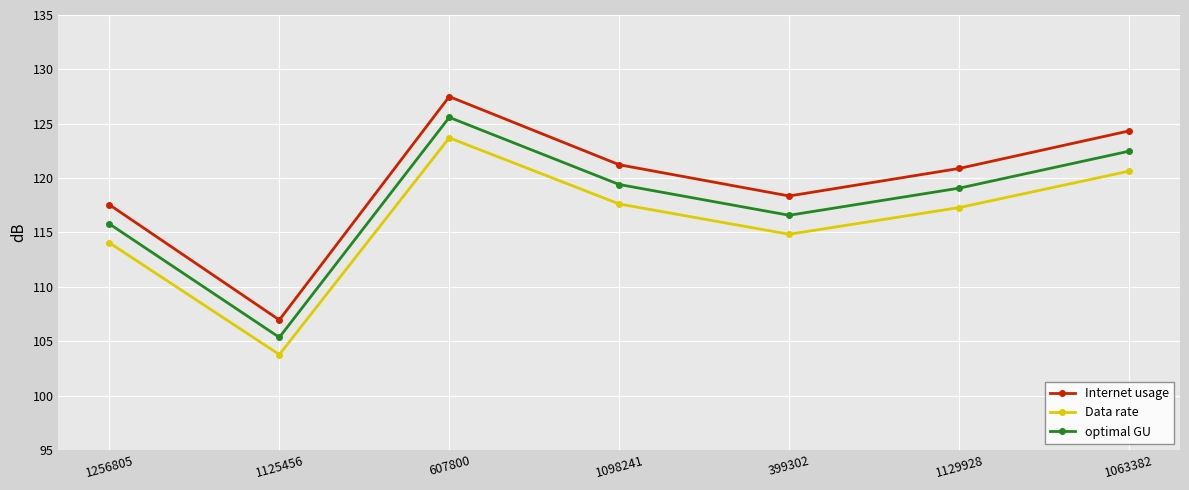

What is the greatest value displayed?

127.5